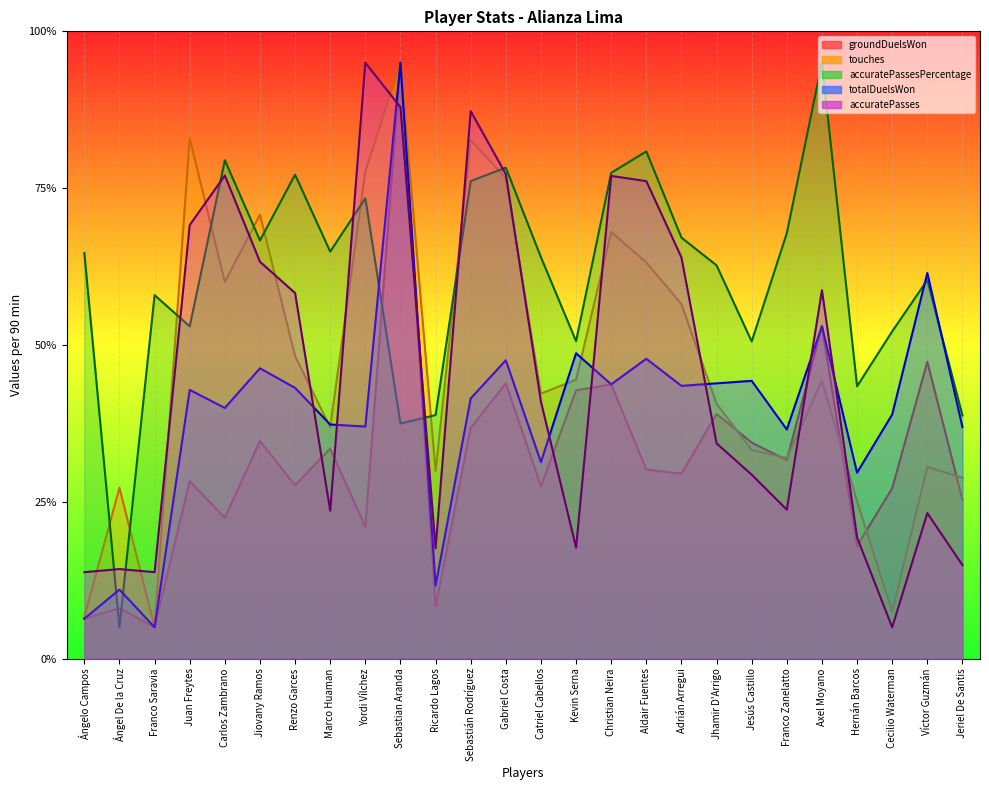

Is it true that accuratePasses equals 114.9 at Sebastián Rodríguez?

False